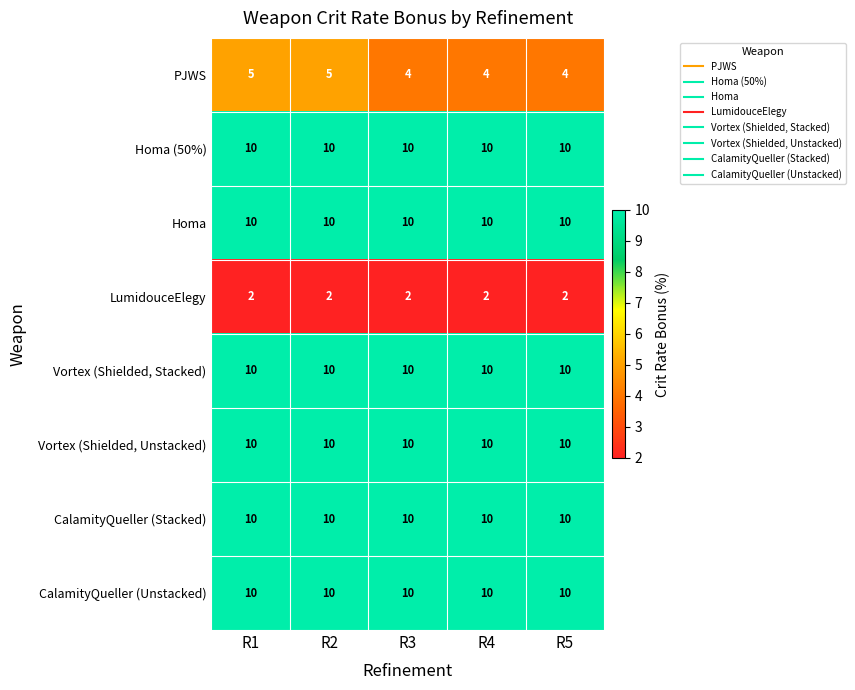

Which series has the largest range (max minus min)?

PJWS